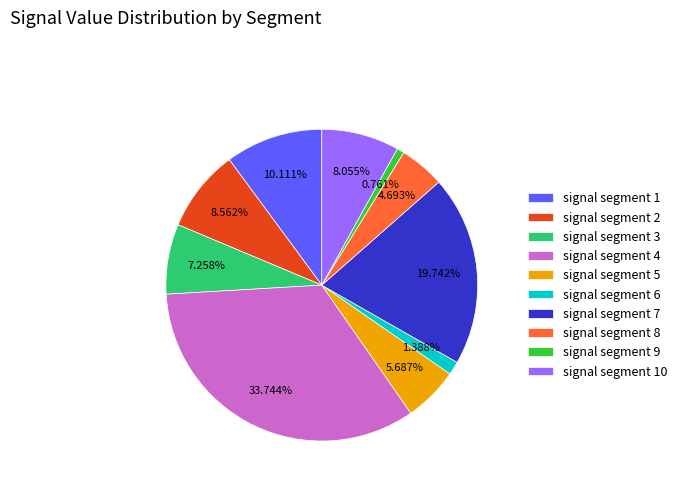

Is it true that signal segment 5 is 15% of the pie?

False